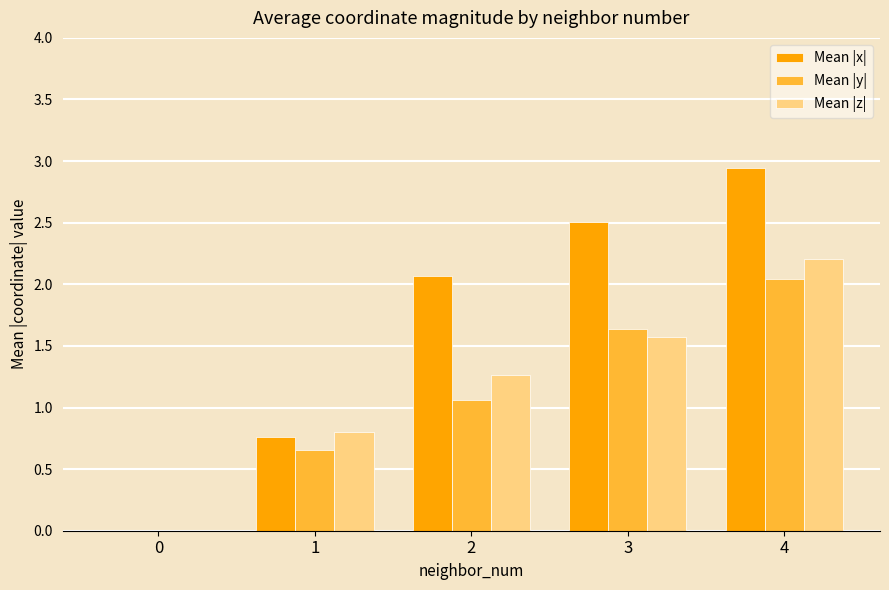

At which category is the sum across all series the highest?

4